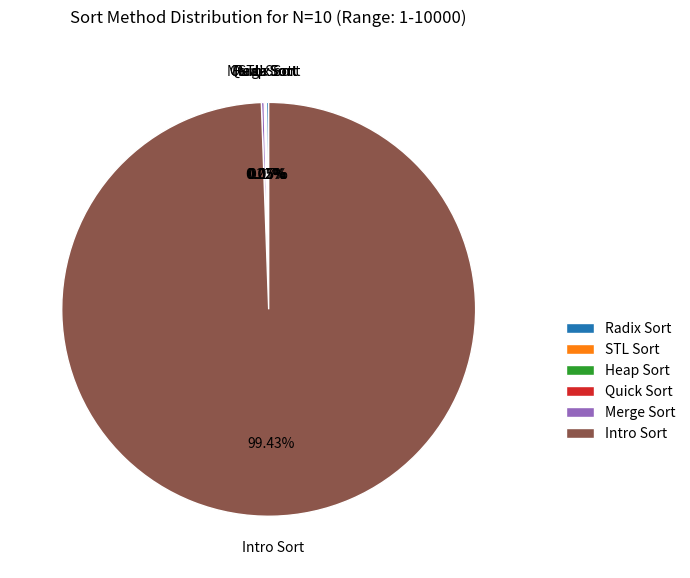

Which slice represents more than half of the pie?

Intro Sort